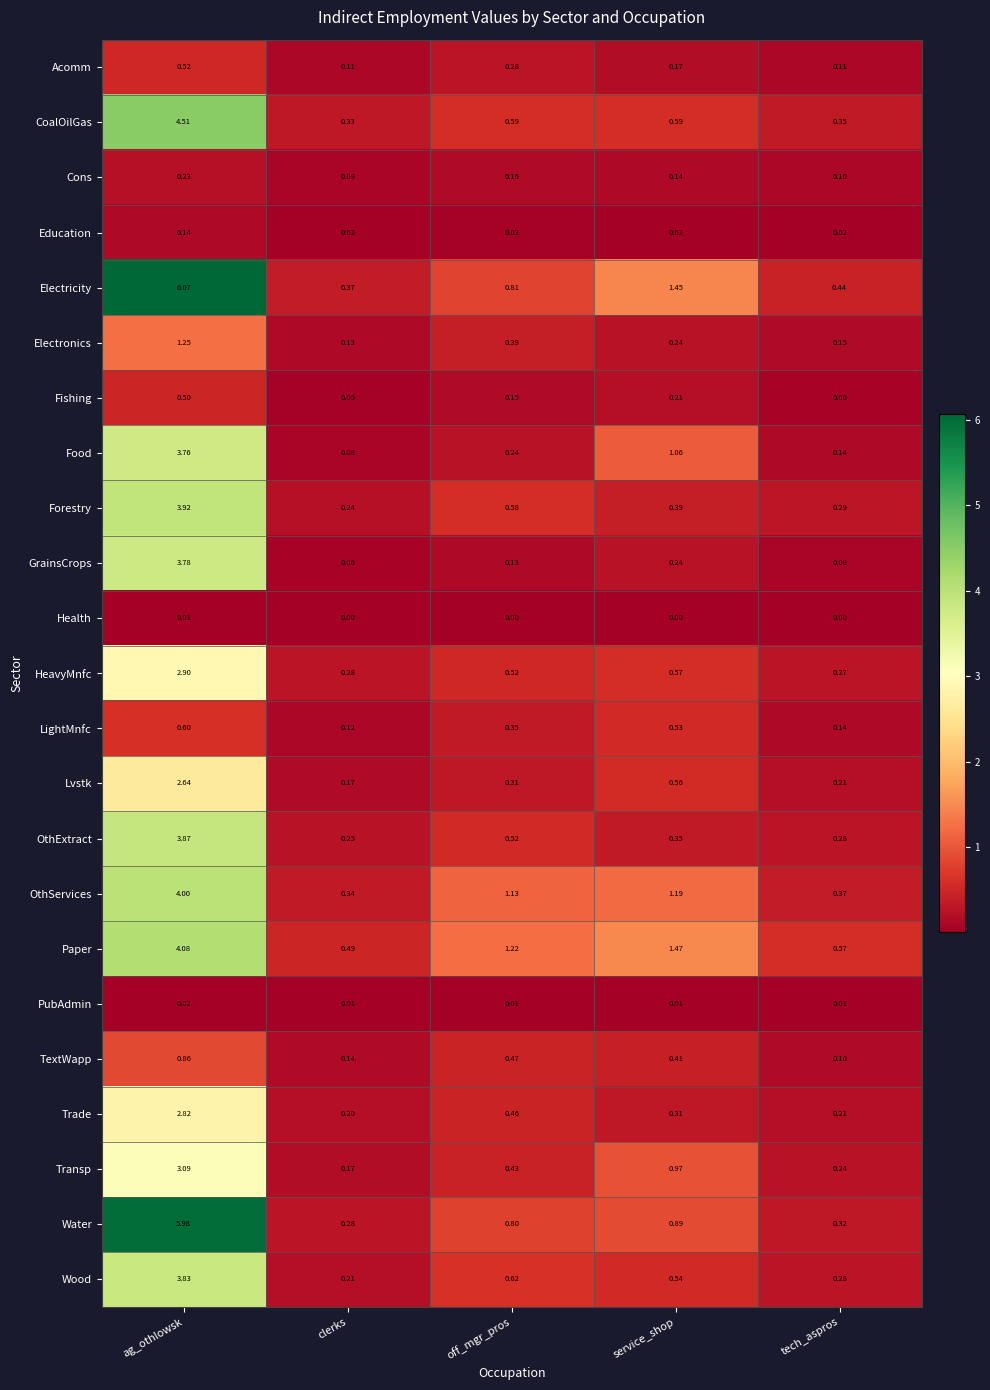

At which category is the sum across all series the highest?

ag_othlowsk